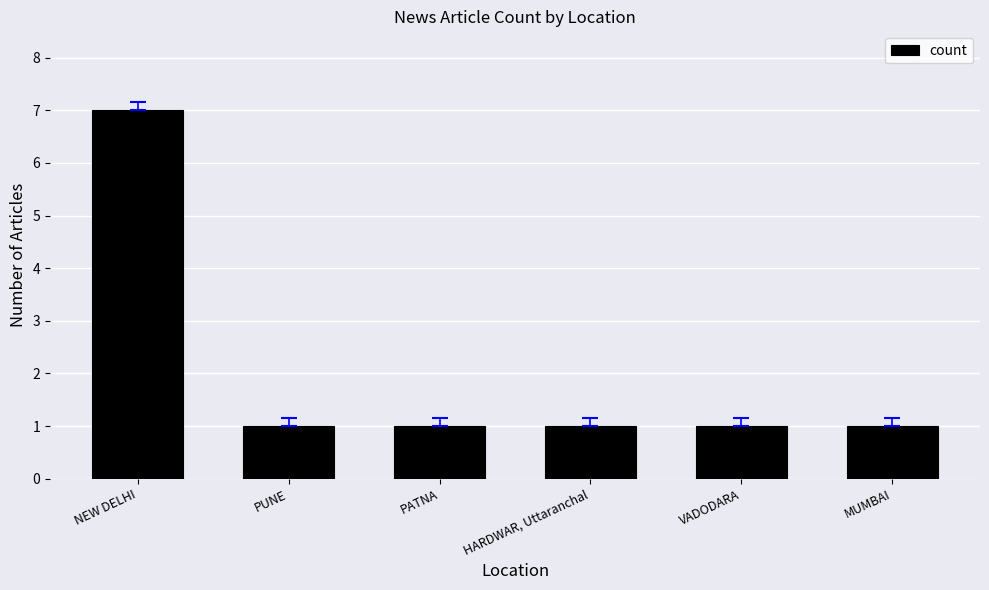

What is the difference between the maximum and second lowest values?

6